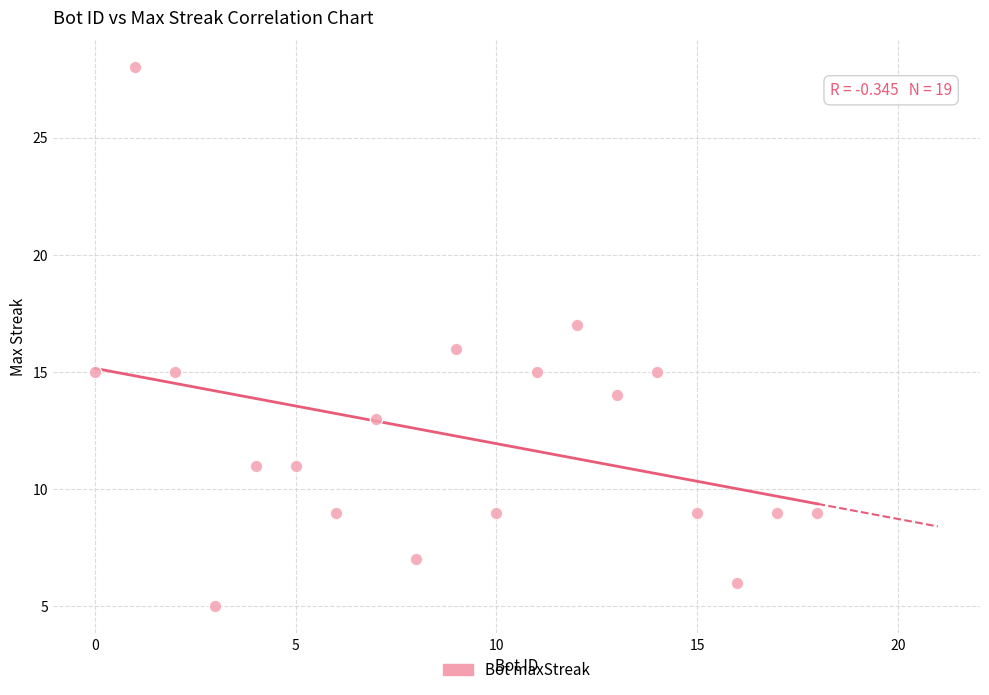

What is the range of Y values (max minus min)?

23